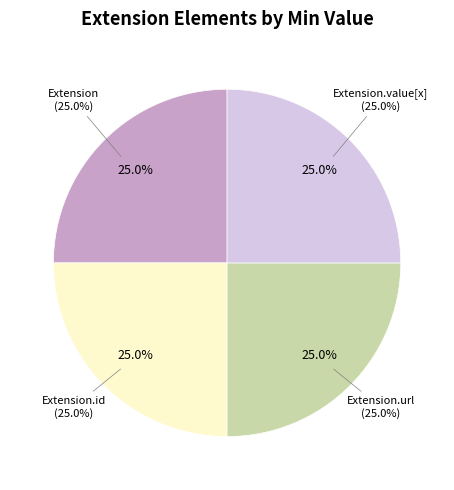

Does Extension account for over 50% of the chart?

No